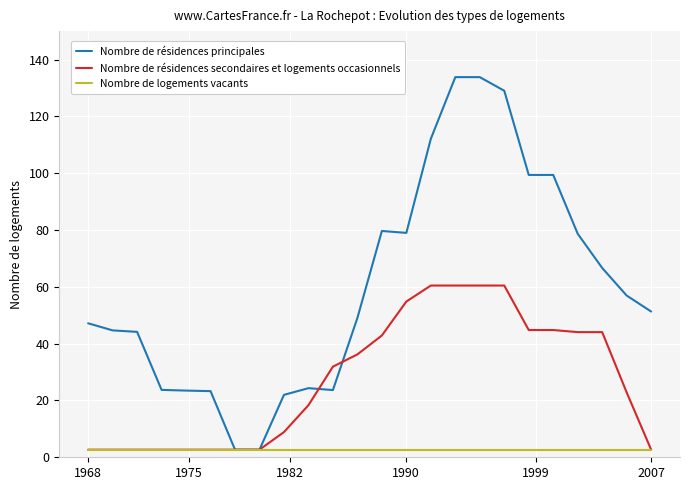

Which series has the largest total across all categories?

Nombre de résidences principales